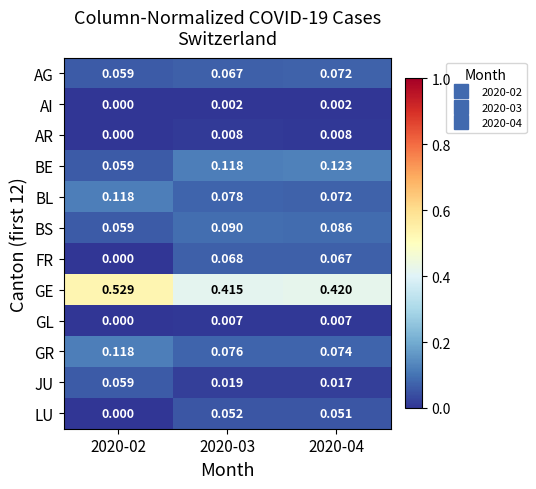

Which series has the largest total across all categories?

GE